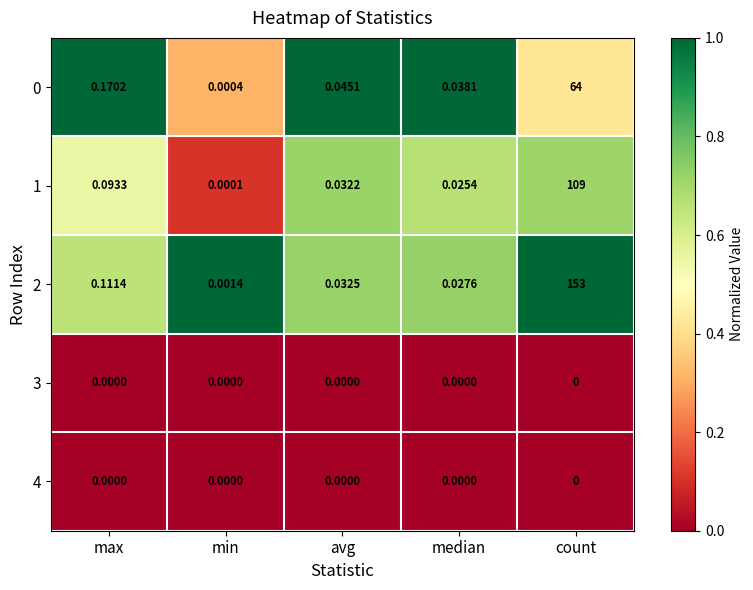

How many series are shown in this chart?

5